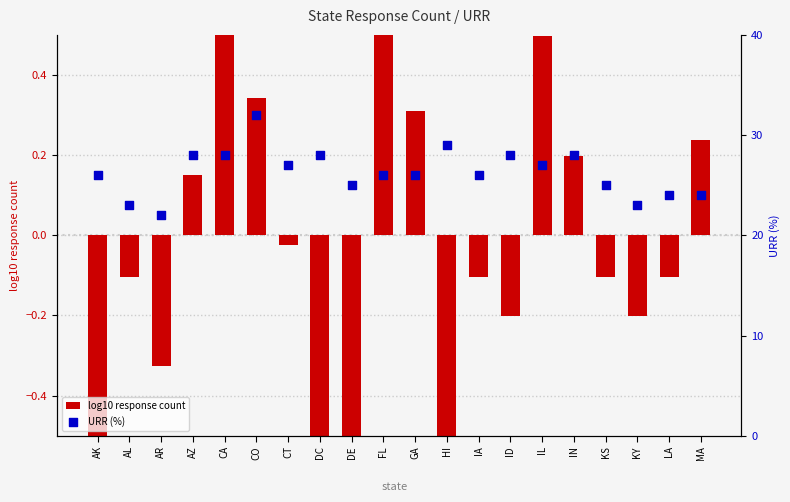

Is the value of URR (%) at GA greater than the value of log10 response count at CO?

Yes